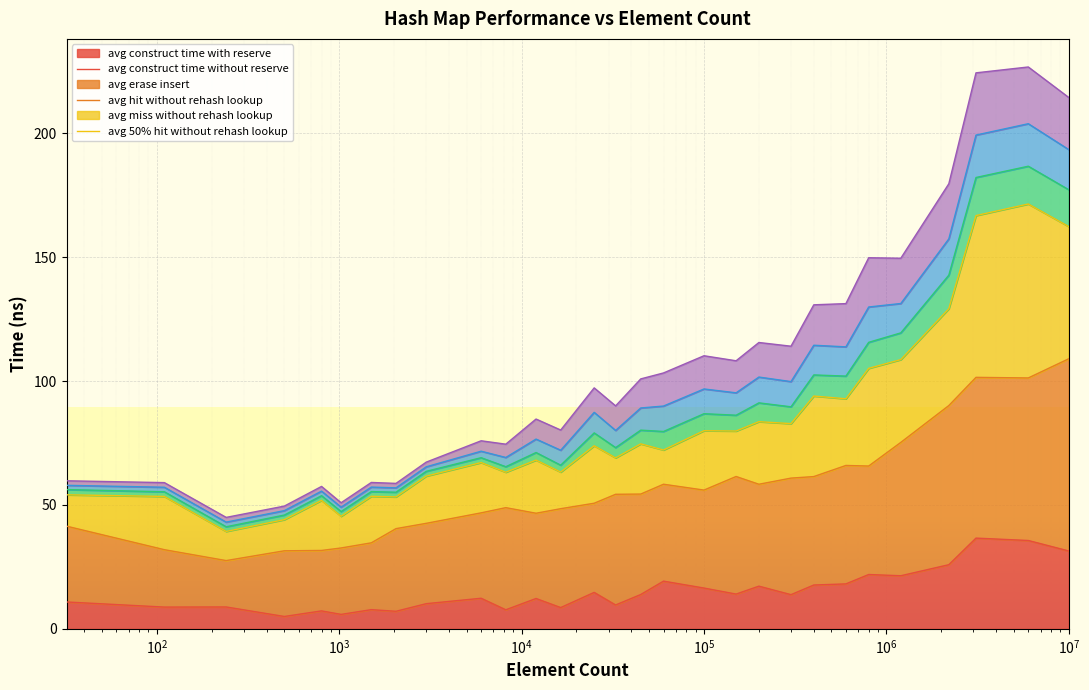

Is the value of avg_hit_without_rehash_lookup_ns at 3100000 greater than the value of avg_construct_time_with_reserve_ns at 500?

Yes